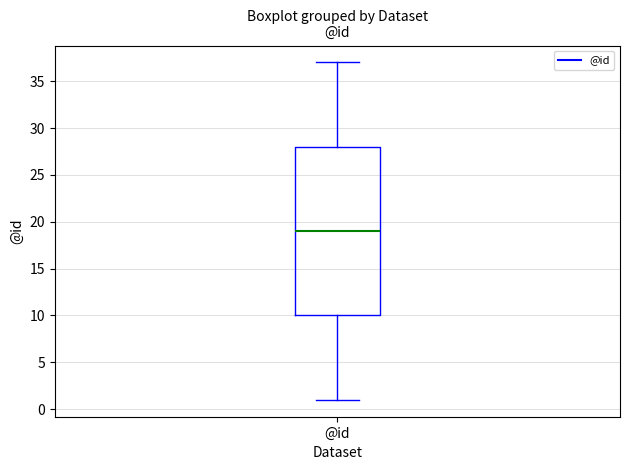

Where does the lower whisker of the box for @id end on the y-axis? The values are not printed on the chart, so give them approximately, as read against the axis.

1